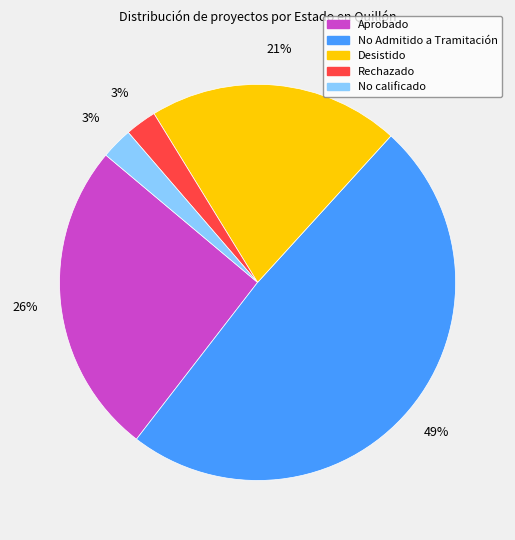

Is there a majority slice in this chart?

No